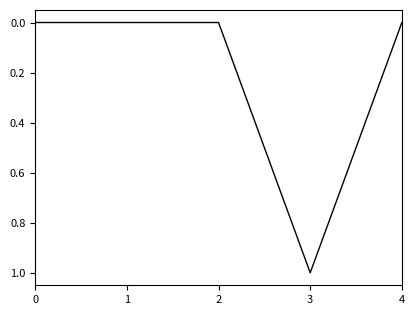

Which category has the highest value across all series?

3